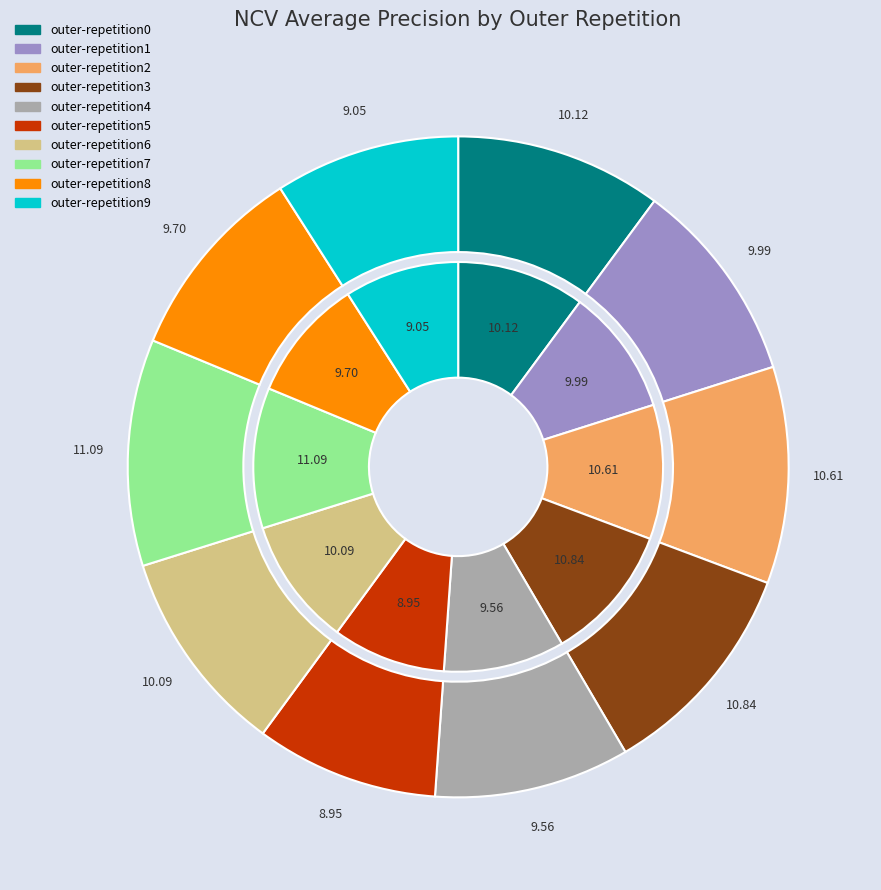

Does outer-repetition4 account for over 50% of the chart?

No